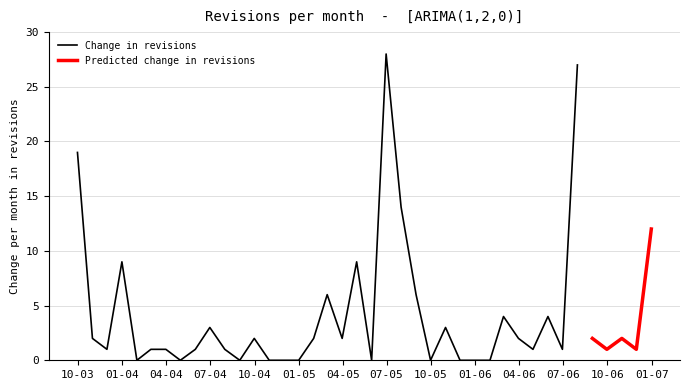

What is the difference between the maximum and minimum values?

28